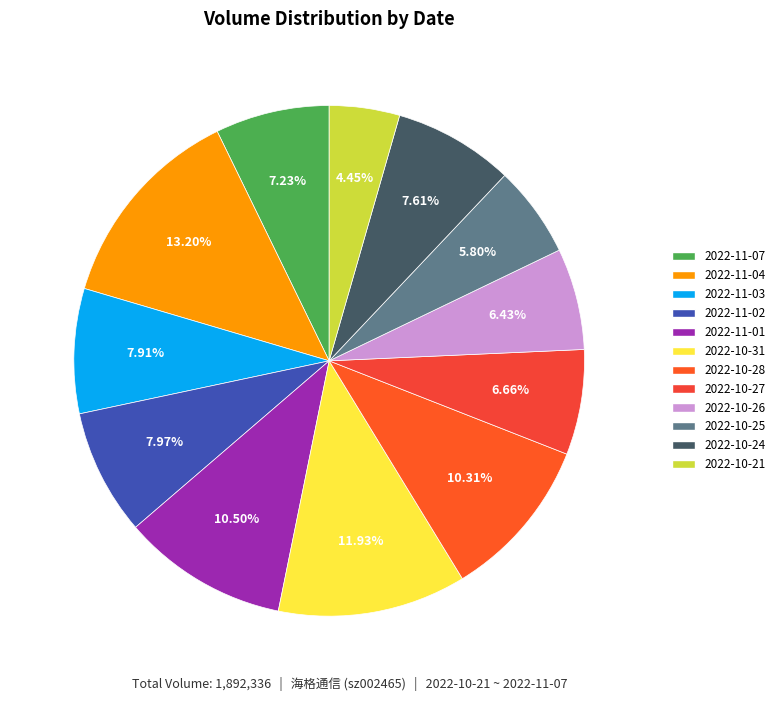

How many slices are in this pie chart?

12